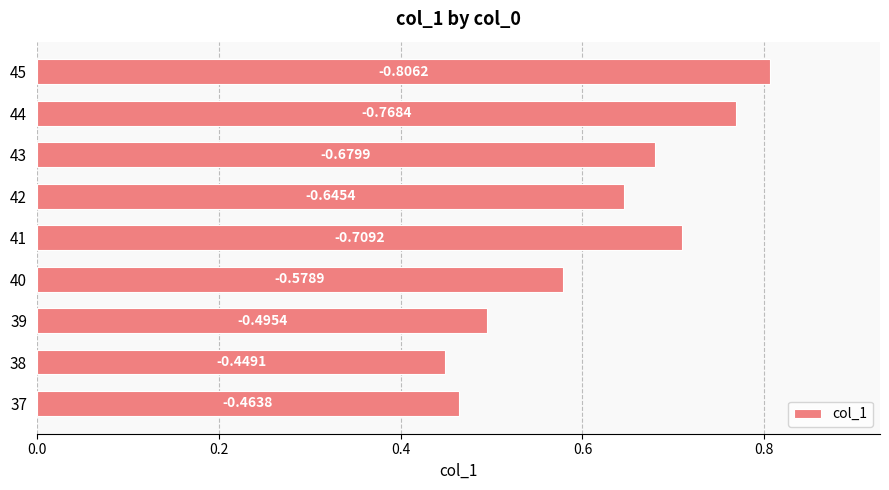

What is the greatest value displayed?

0.8